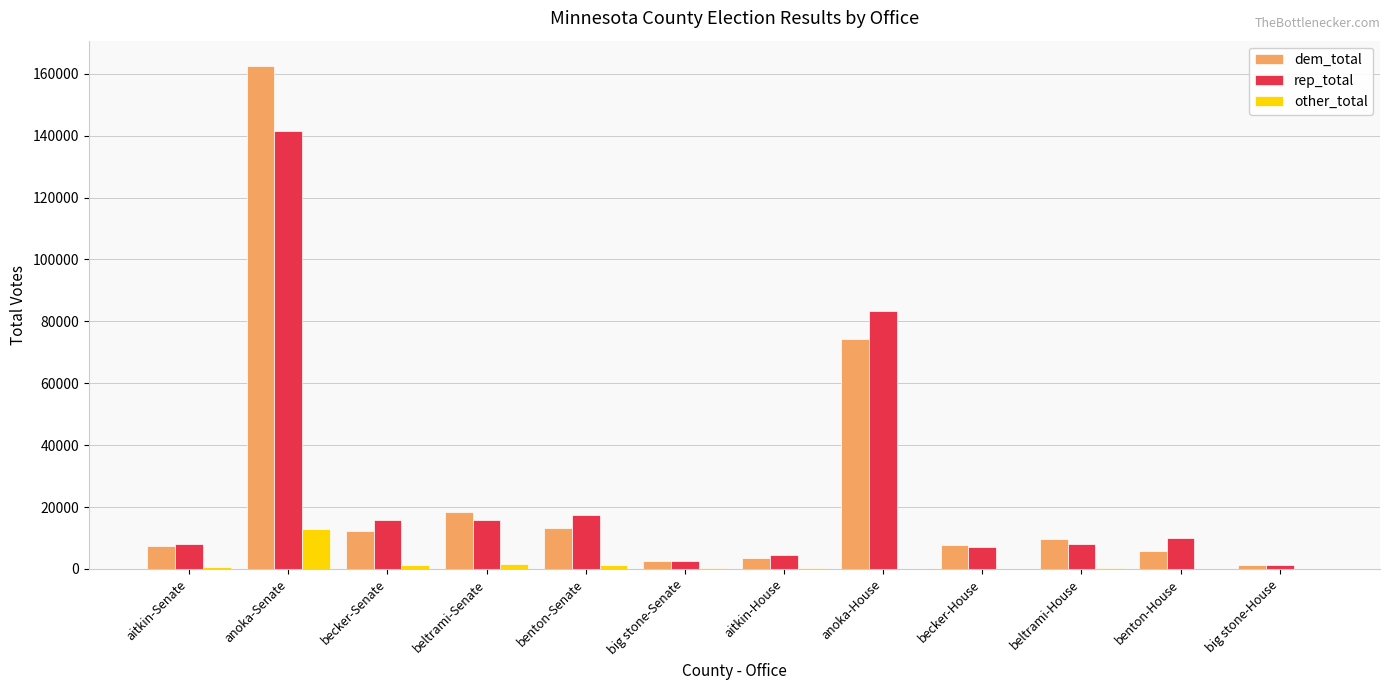

What is the sum of all rep_total values?

315238